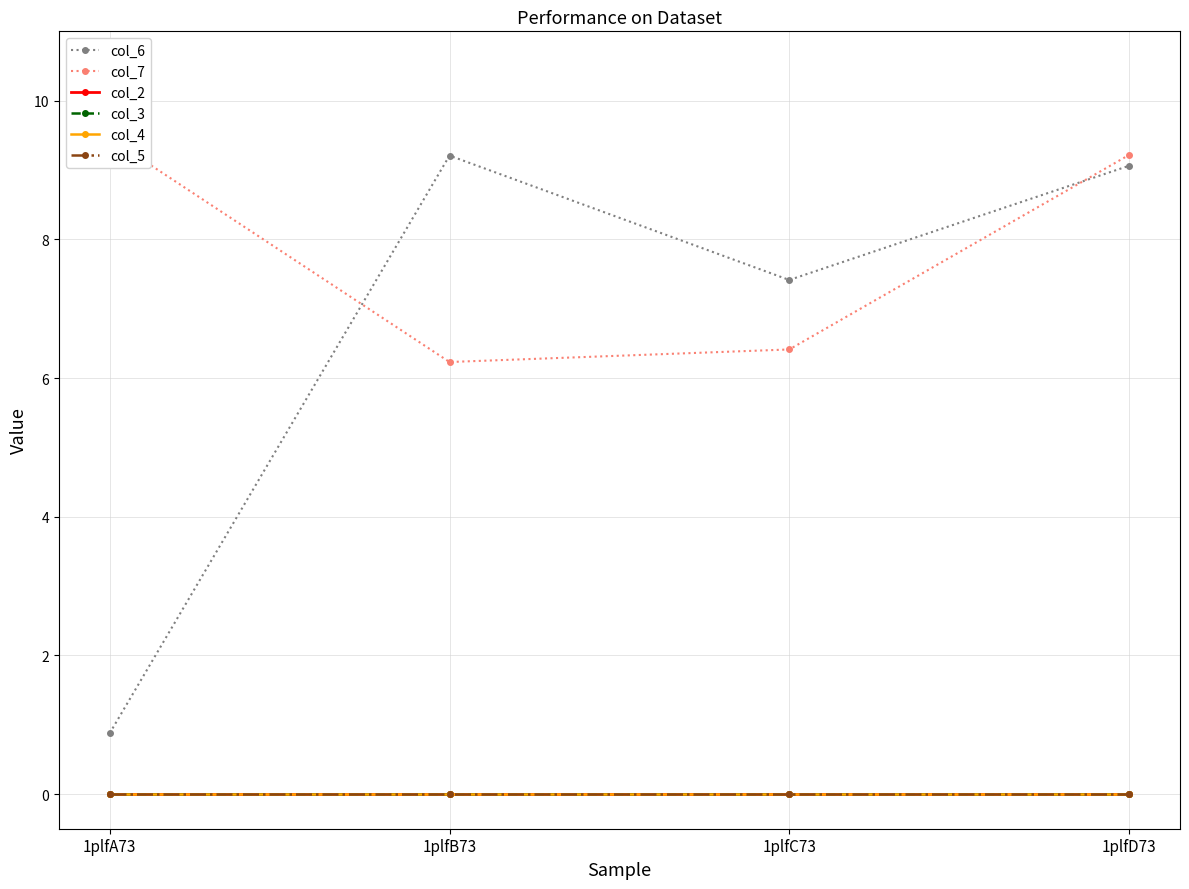

What are all the series names shown in the legend?

col_6, col_7, col_2, col_3, col_4, col_5